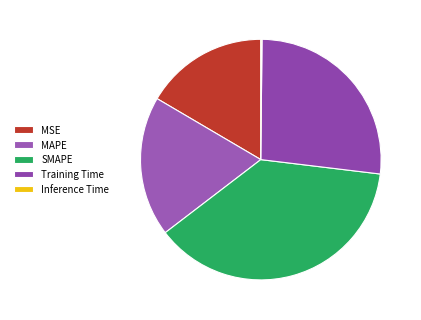

Does any single category account for the majority?

No